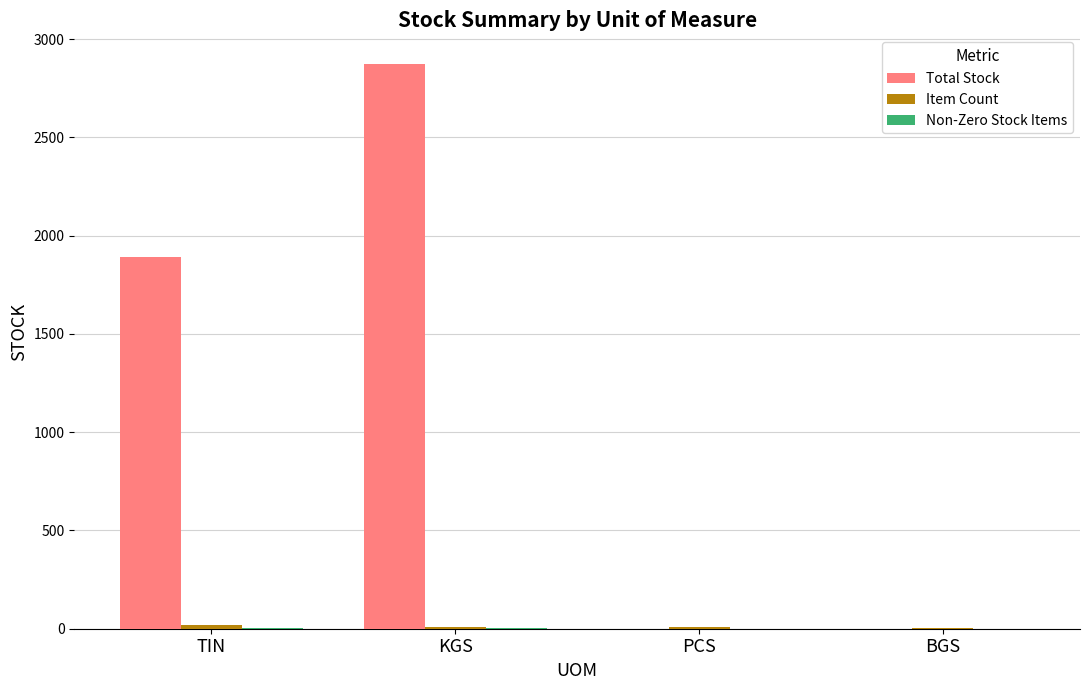

What is the average value of the Total Stock series?

1191.5